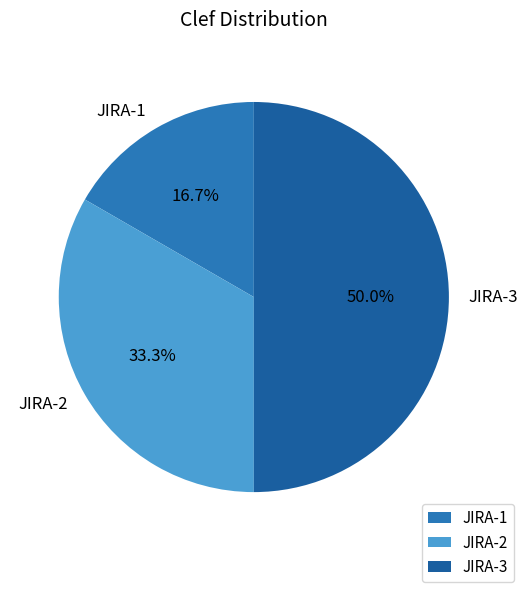

What is the total percentage of JIRA-2 and JIRA-3?

83.3%